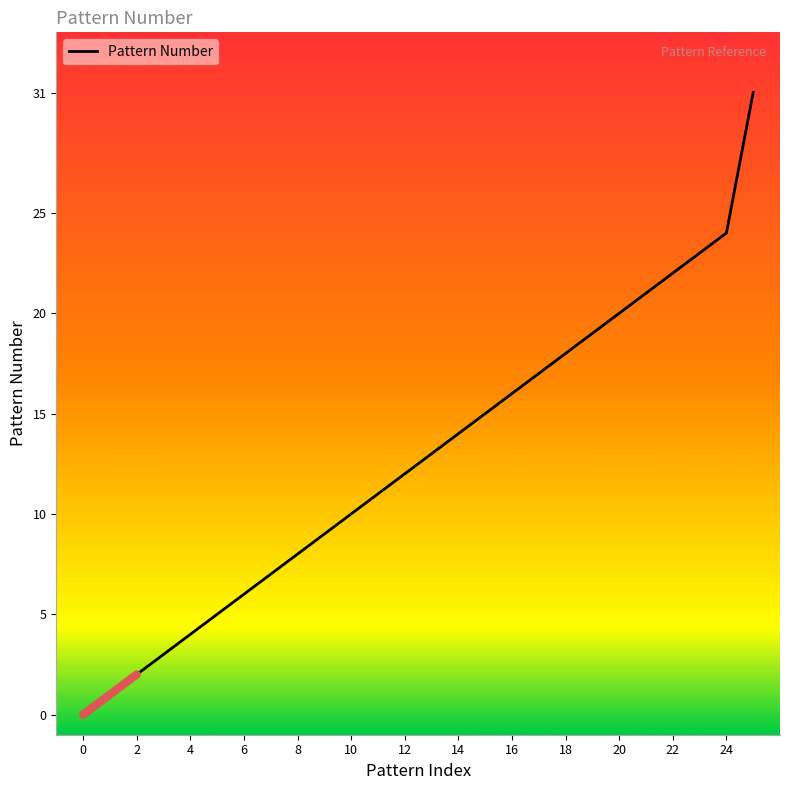

Is it true that Pattern Number equals 10 at 10?

True